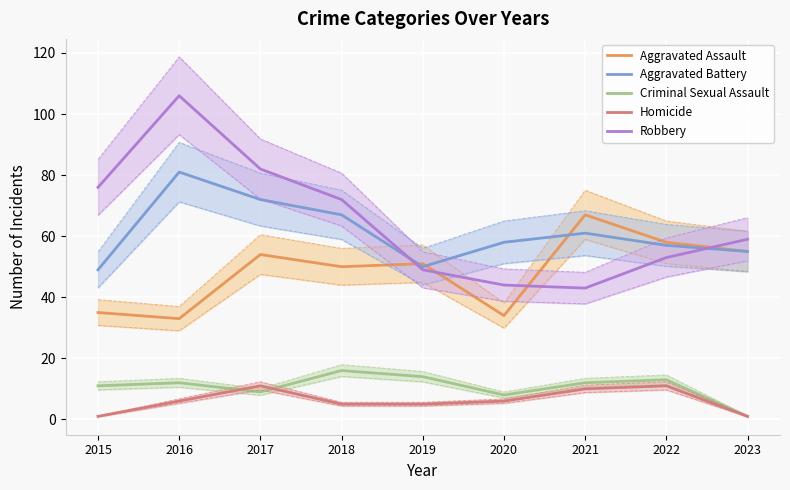

List the series in order of their peak value, lowest first.

Homicide, Criminal Sexual Assault, Aggravated Assault, Aggravated Battery, Robbery